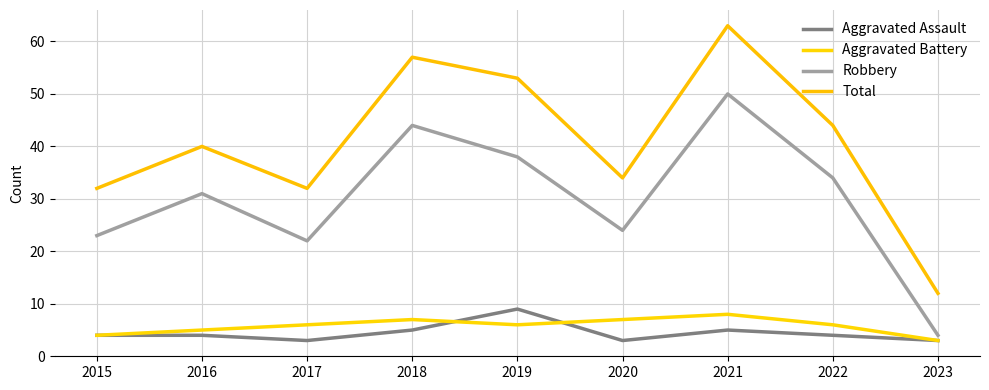

Which series has the largest total across all categories?

Total